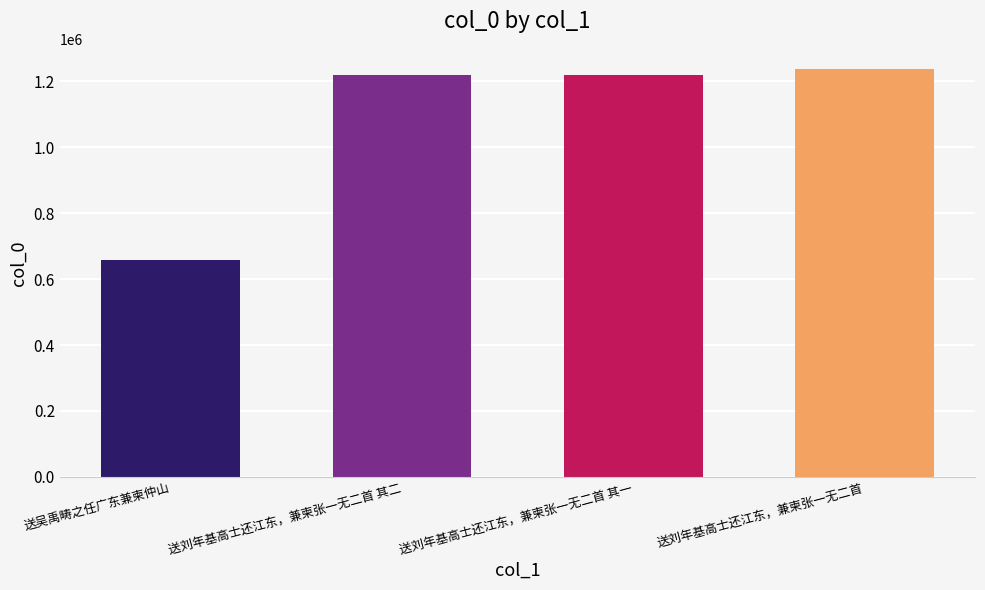

What position from the right is 送吴禹畴之任广东兼柬仲山?

4